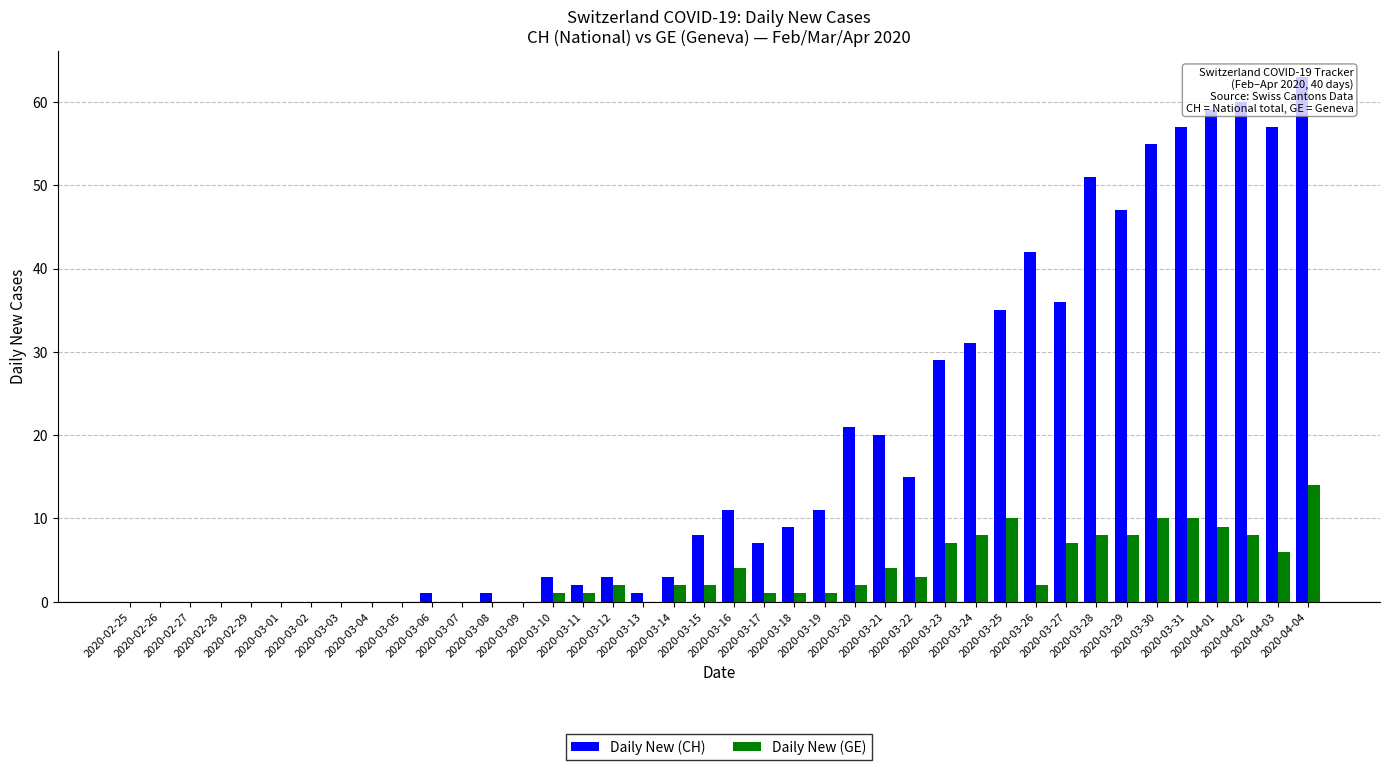

Which category has the lowest value across all series?

2020-02-25